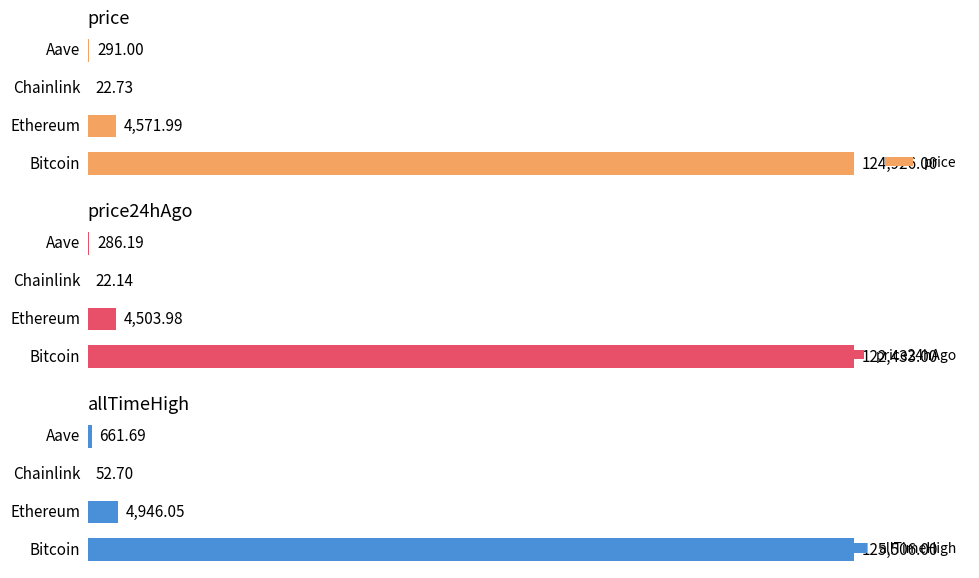

What is the value of the price bar at the 4th from the left?

291.0